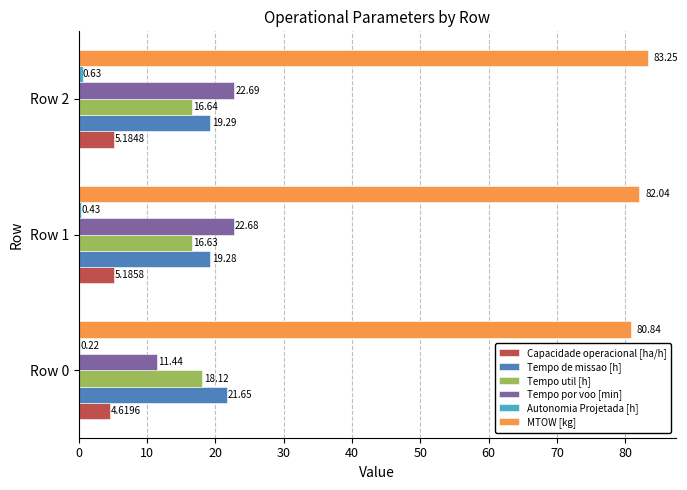

Which series has the largest total across all categories?

MTOW [kg]